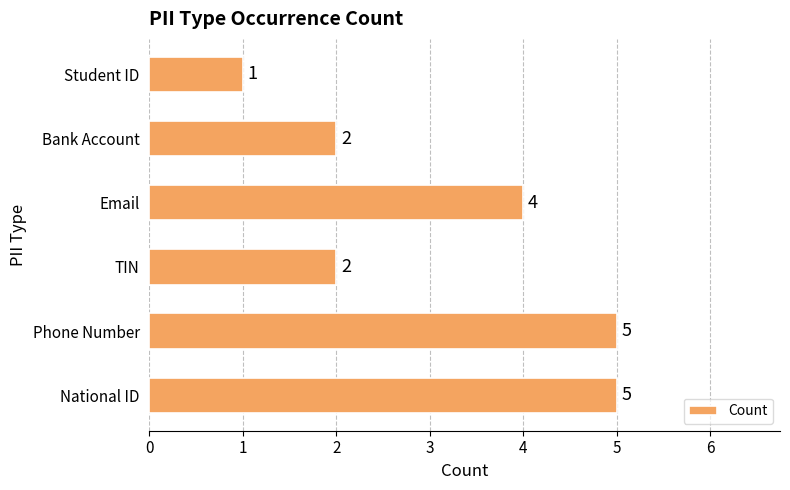

The chart shows a value of 3 at Phone Number. True or false?

False